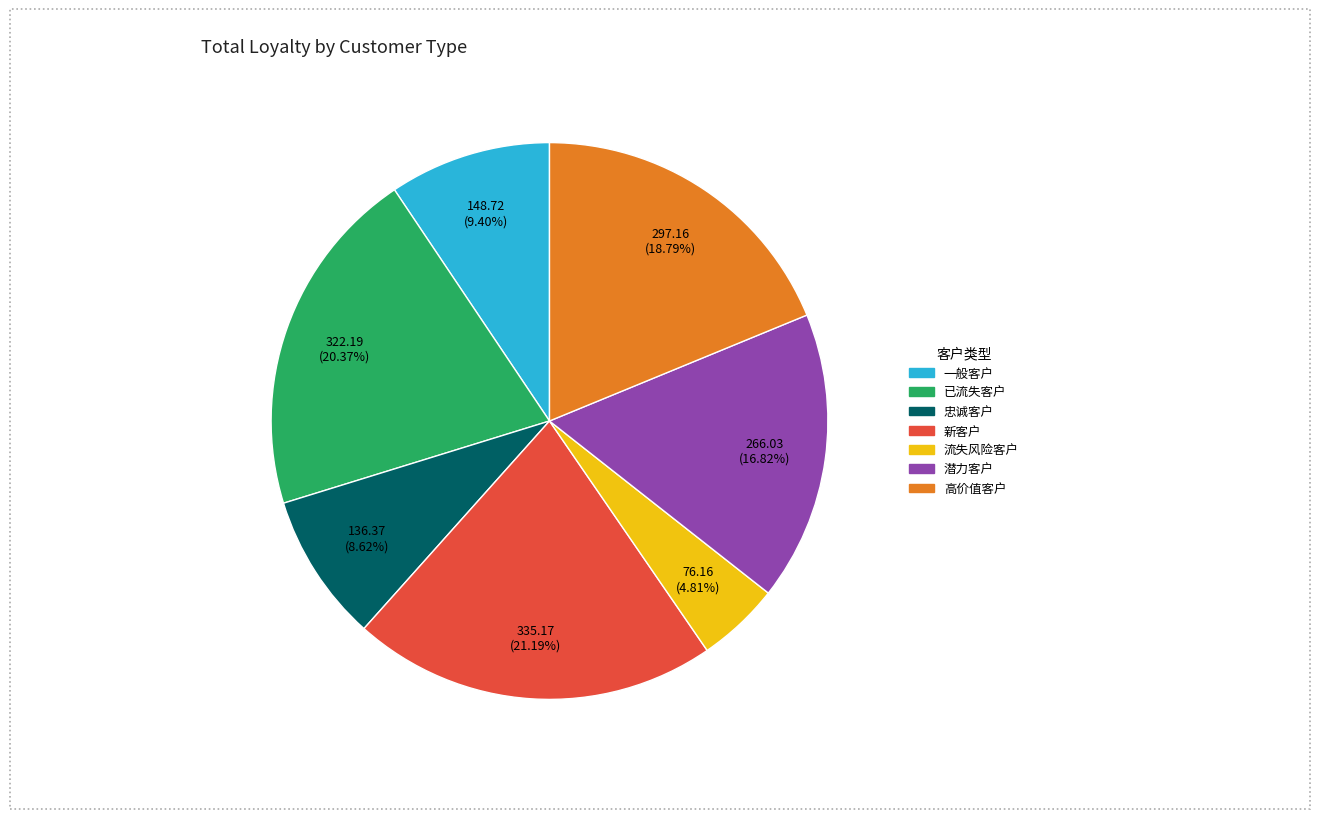

Is 一般客户 the majority of the pie?

No